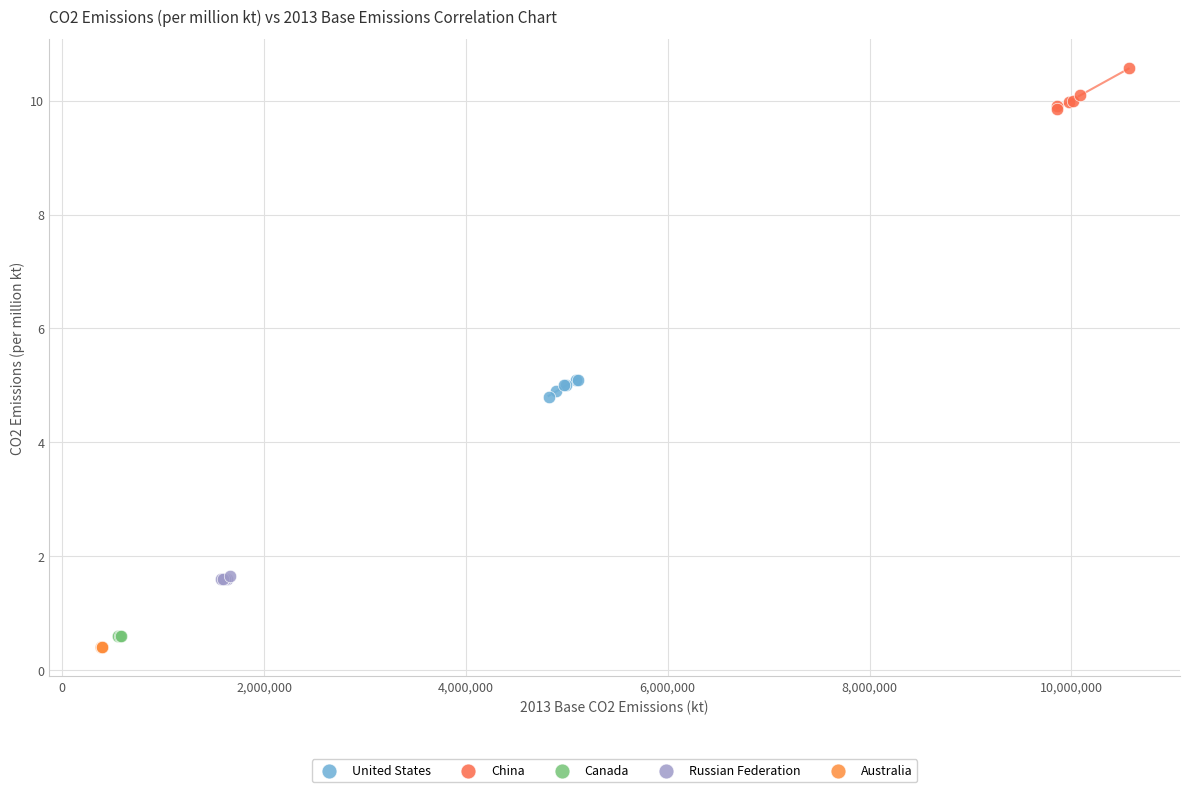

What are all the series names shown in the legend?

United States, China, Canada, Russian Federation, Australia